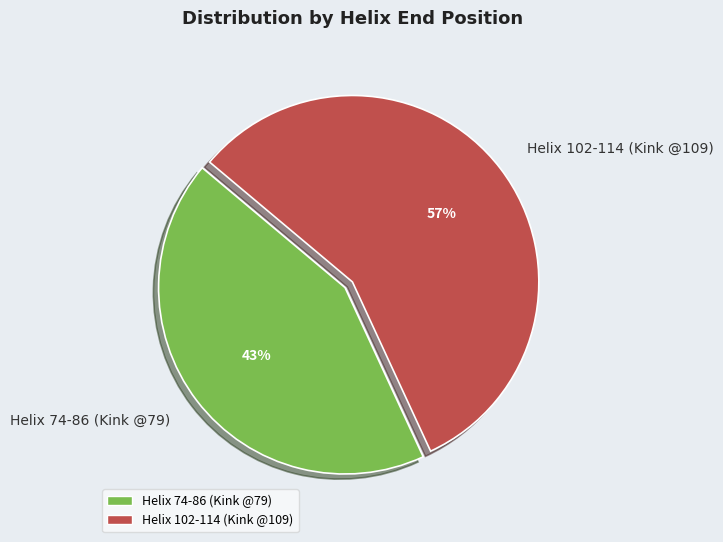

To the nearest percent, what is the average slice percentage?

50%